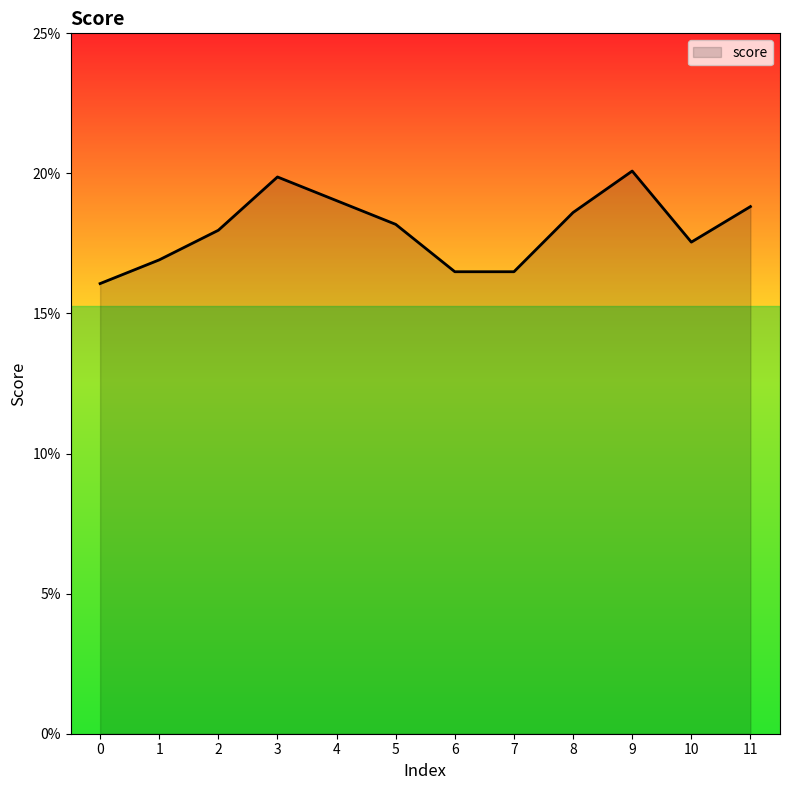

Does the chart have visible grid lines?

No